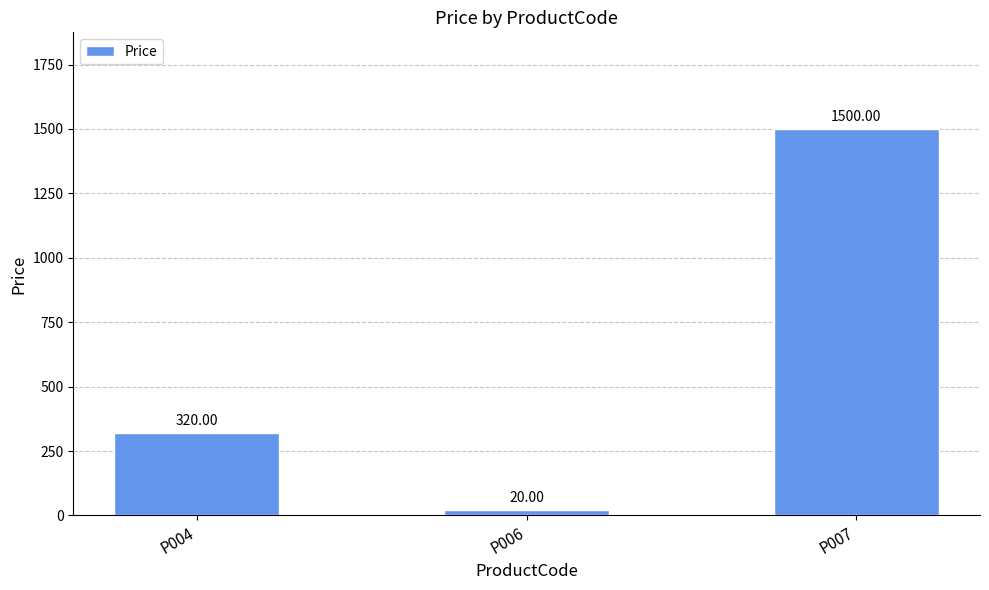

Reading left to right, extract all data points from this chart.

P004=320	P006=20	P007=1500